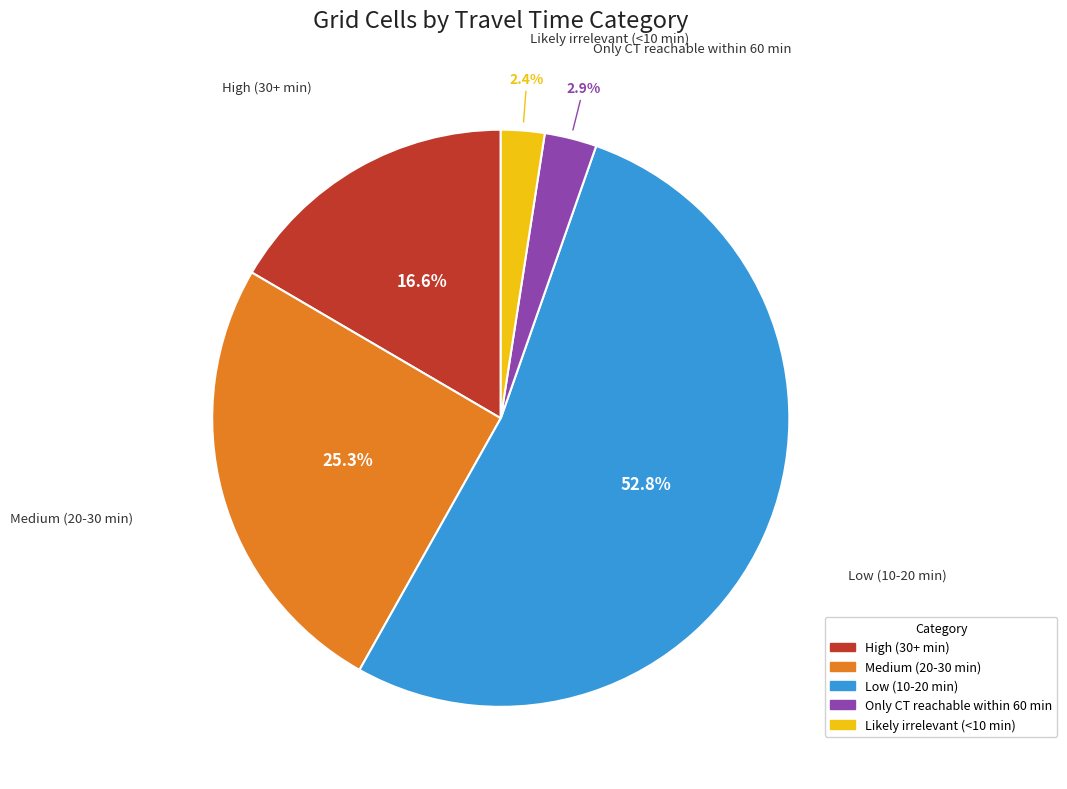

To the nearest percent, what is the difference between the largest and smallest slice percentages?

50%